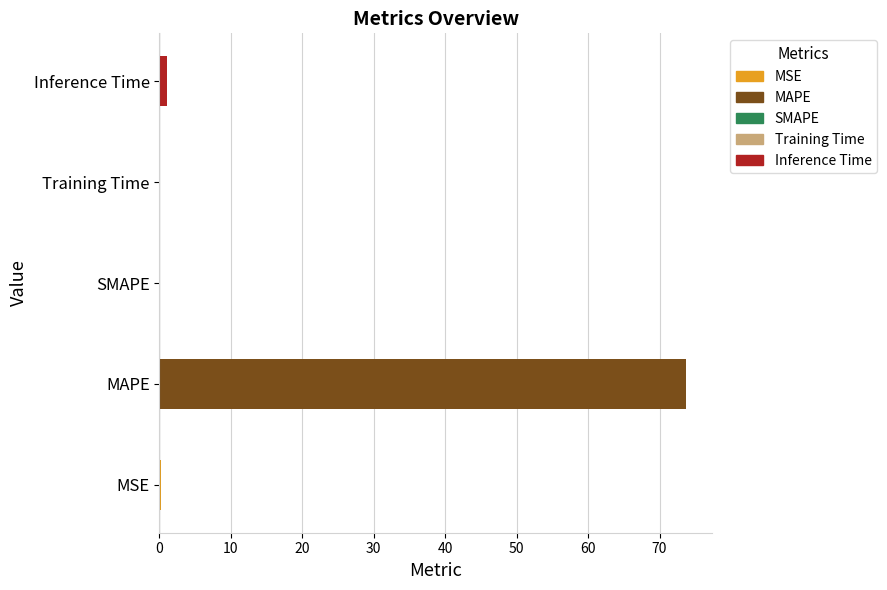

The value at SMAPE is 46.7. True or false?

False